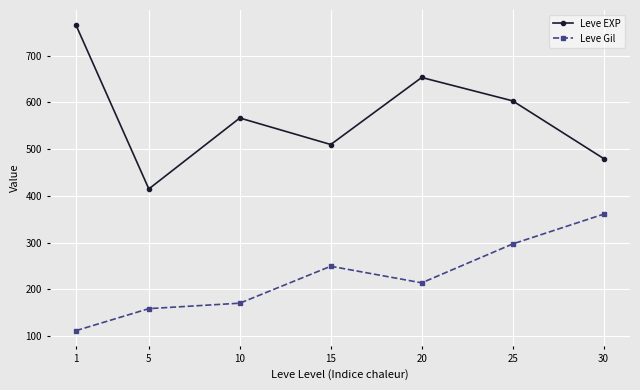

Which label corresponds to the smallest value in the chart?

1